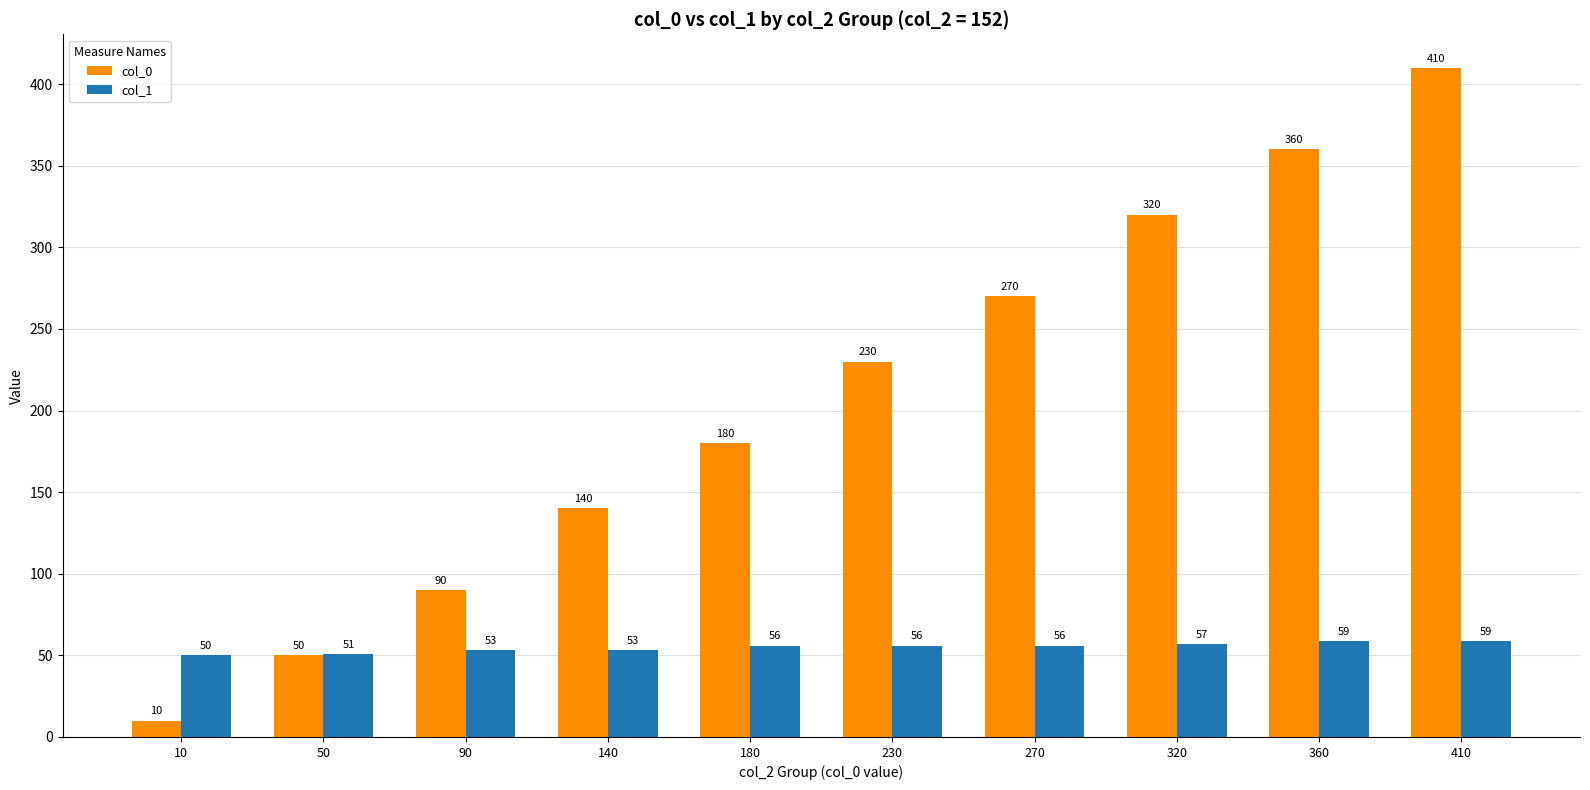

Which series has the widest spread of values?

col_0